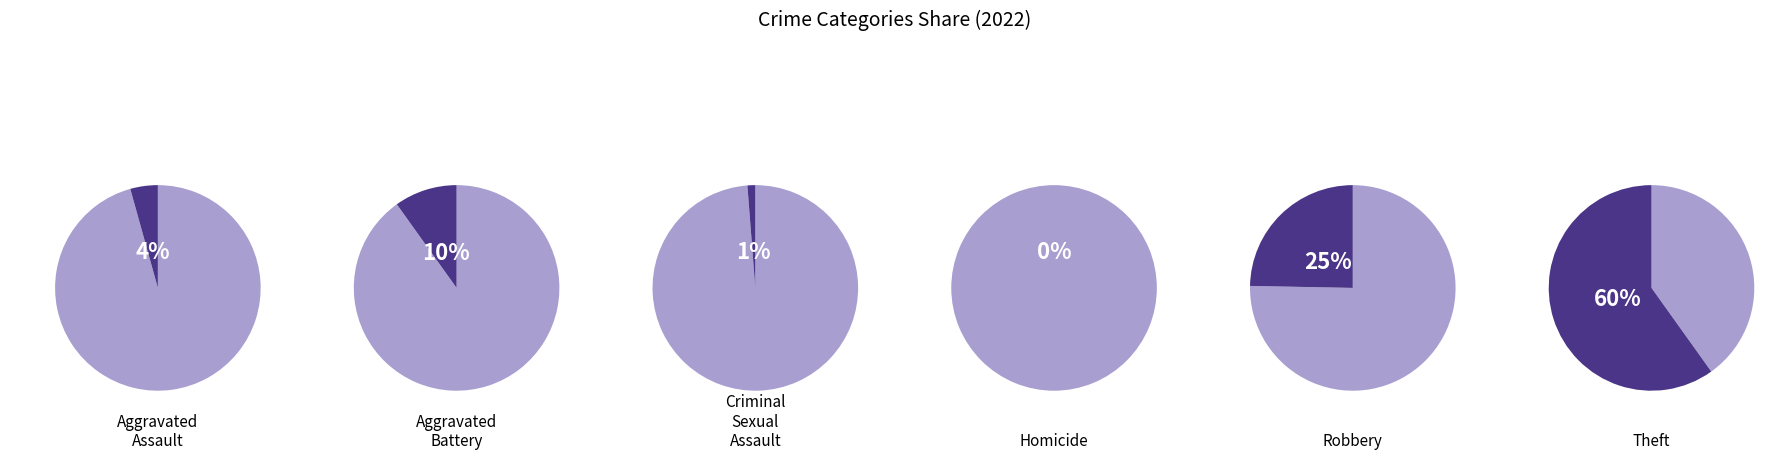

Does Theft represent more than half of the total?

Yes